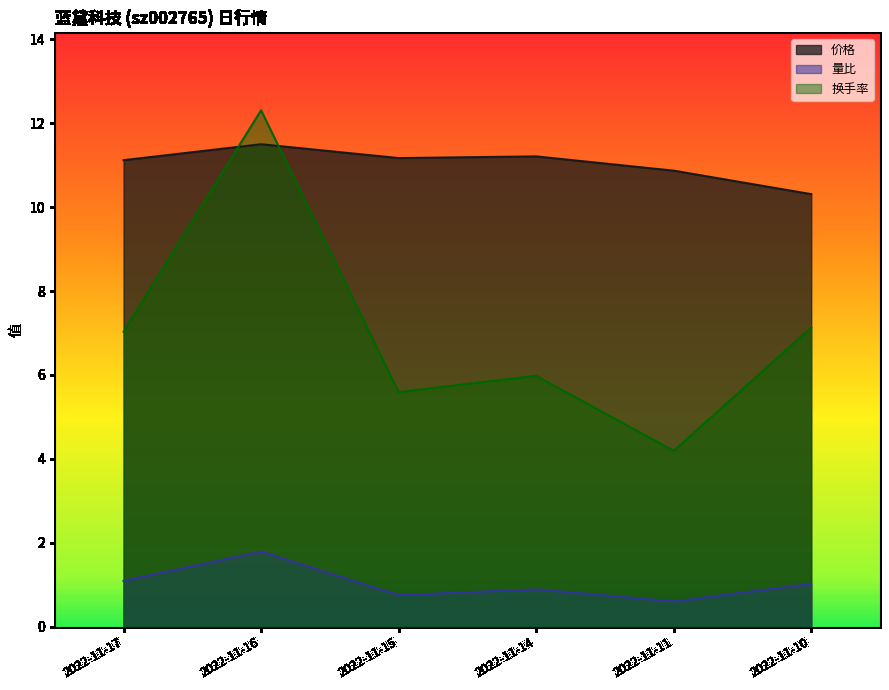

What is the difference between the maximum and minimum values in the 量比 series?

1.2